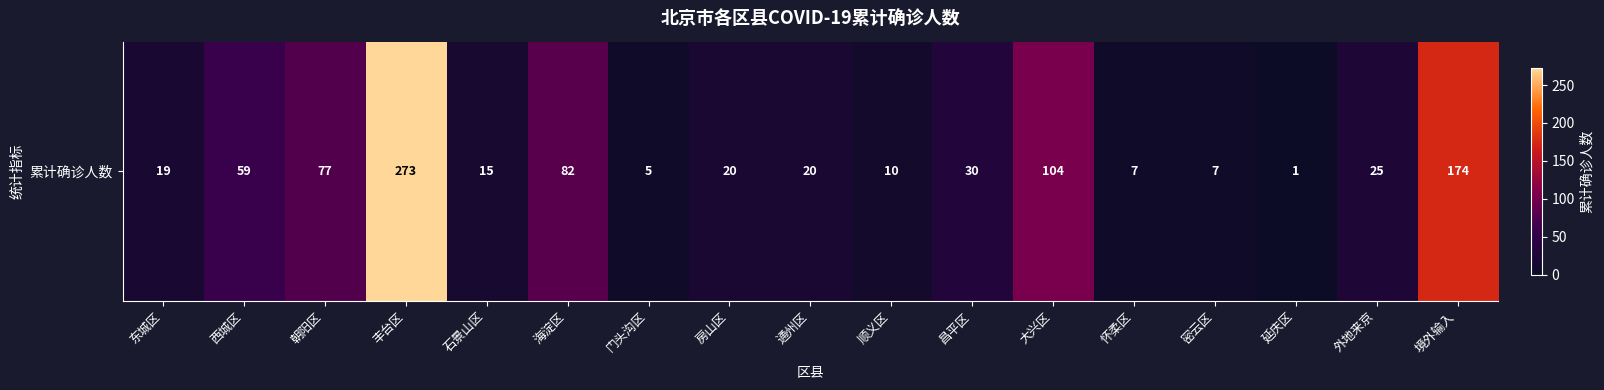

Reading left to right, transcribe all the data shown in this chart.

东城区=19	西城区=59	朝阳区=77	丰台区=273	石景山区=15	海淀区=82	门头沟区=5	房山区=20	通州区=20	顺义区=10	昌平区=30	大兴区=104	怀柔区=7	密云区=7	延庆区=1	外地来京=25	境外输入=174